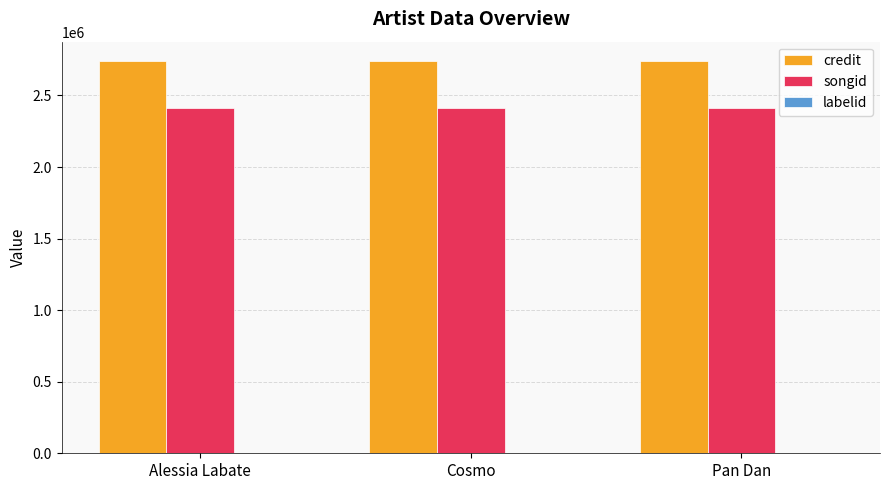

What is the maximum value for songid?

2414670